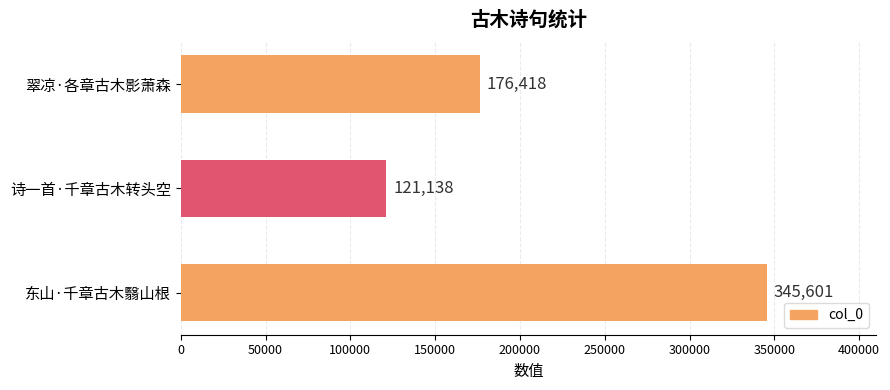

True or false: the data shows 179969 at 诗一首·千章古木转头空.

False